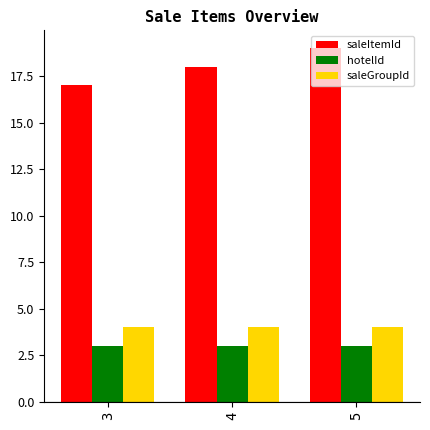

Reading left to right, transcribe all the data shown in this chart.

saleItemId: 17	18	19
hotelId: 3	3	3
saleGroupId: 4	4	4